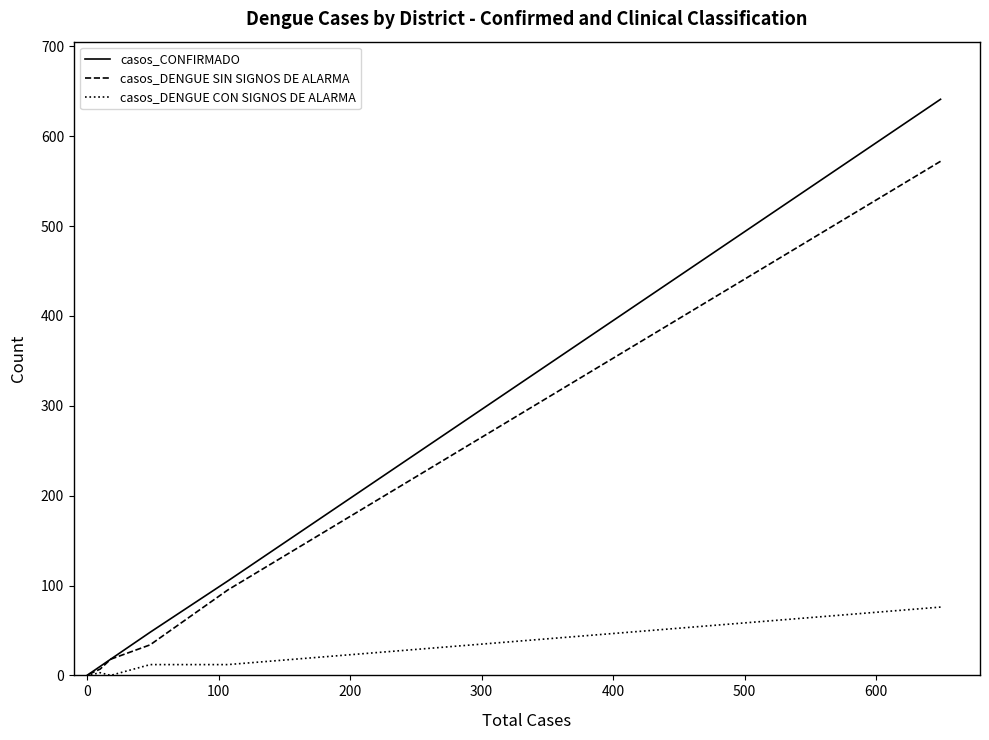

What is the difference between the maximum and second lowest values in the casos_DENGUE CON SIGNOS DE ALARMA series?

76